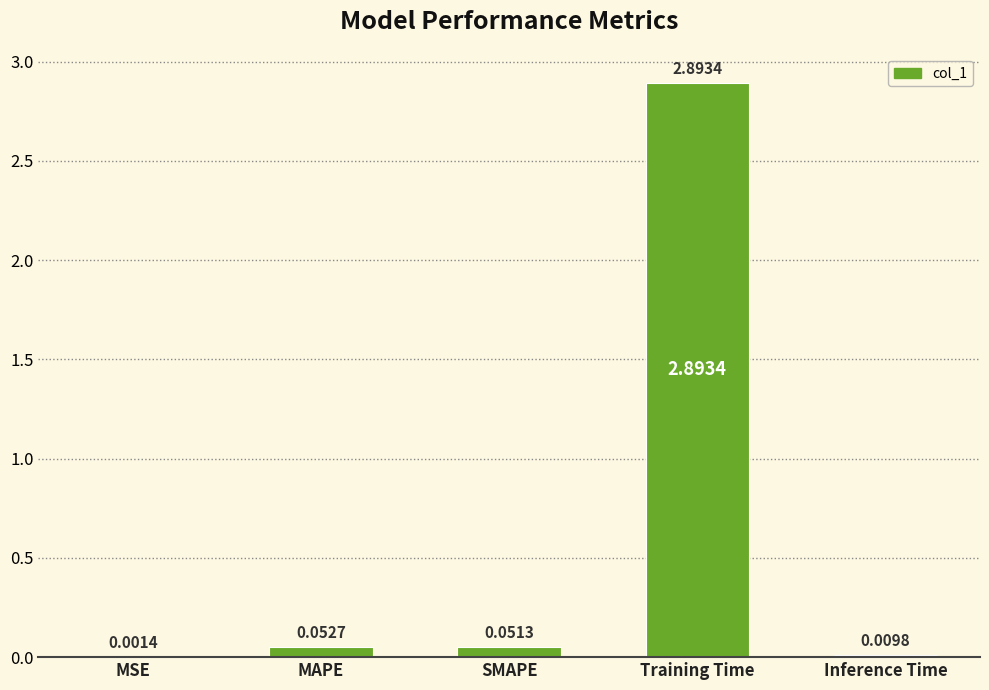

At which label is the value closest to 1?

MAPE